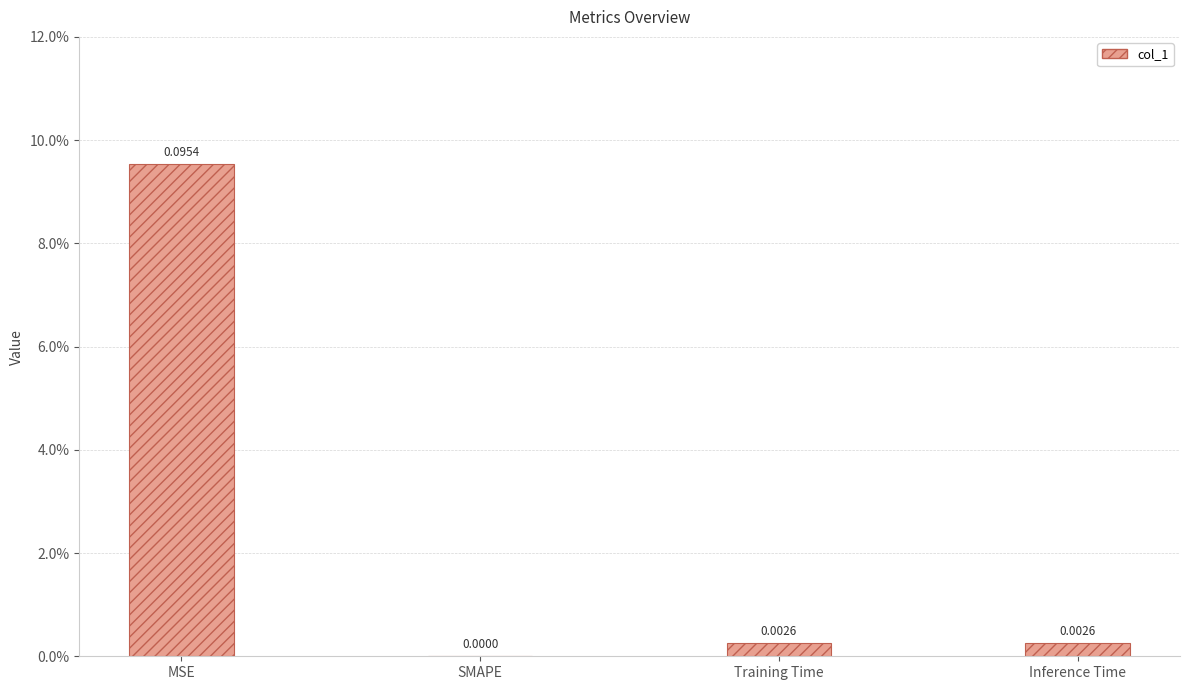

Rank the categories by value from lowest to highest.

SMAPE, Training Time, Inference Time, MSE